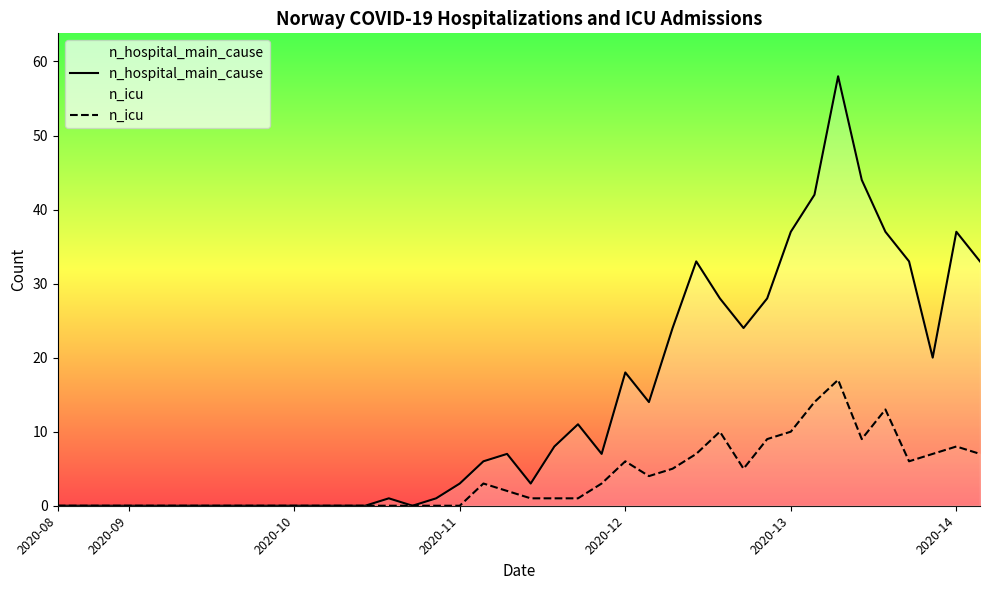

Does the chart display data point markers on the line(s)?

No